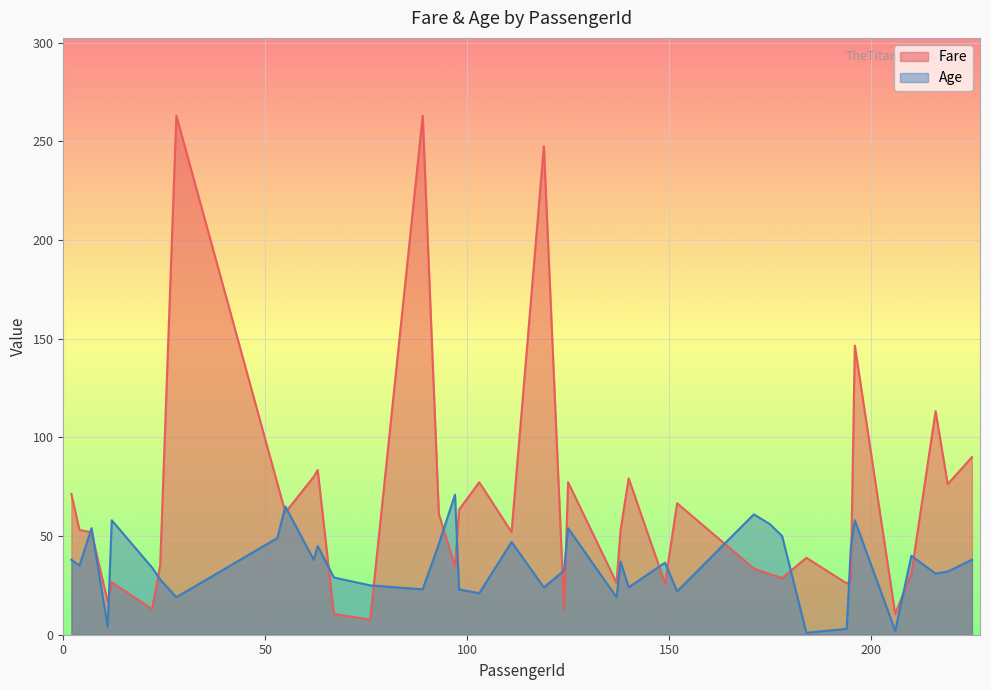

How many values in the Fare series are below 53?

20